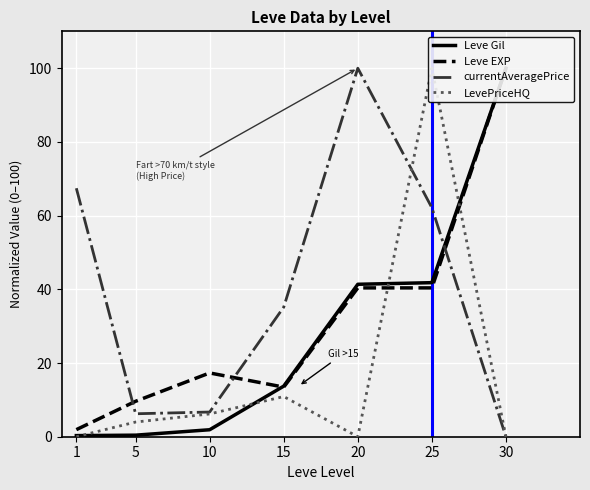

The currentAveragePrice series shows 4.1 at 5. True or false?

False